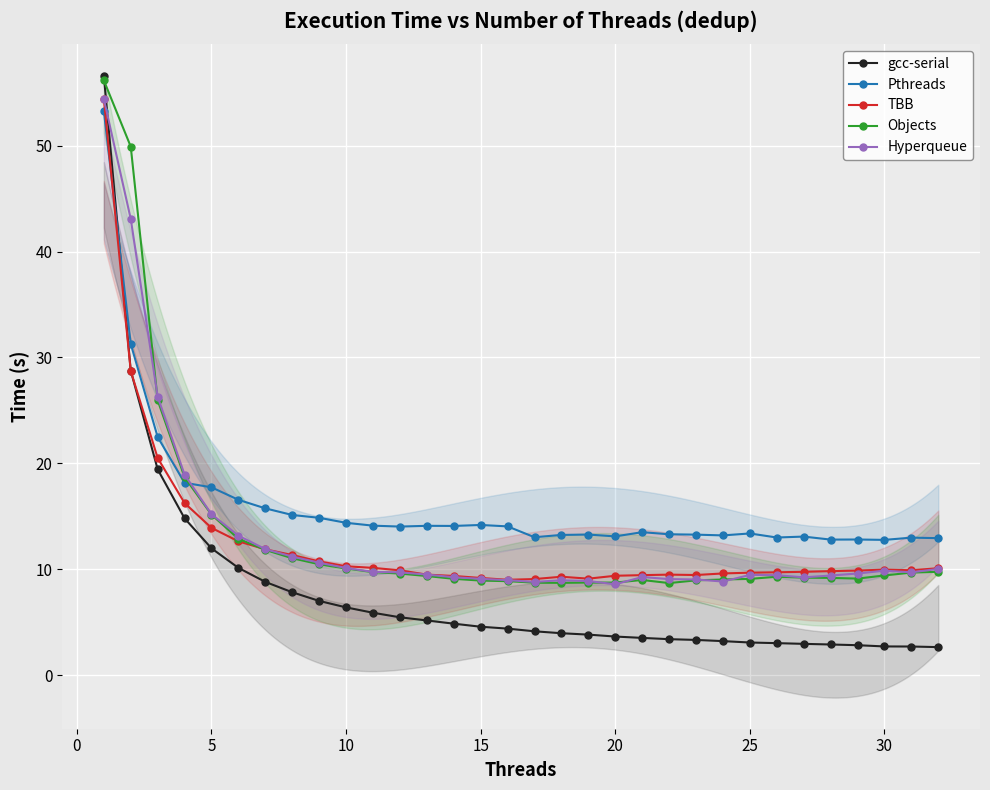

How many times do gcc-serial and Pthreads cross each other?

1